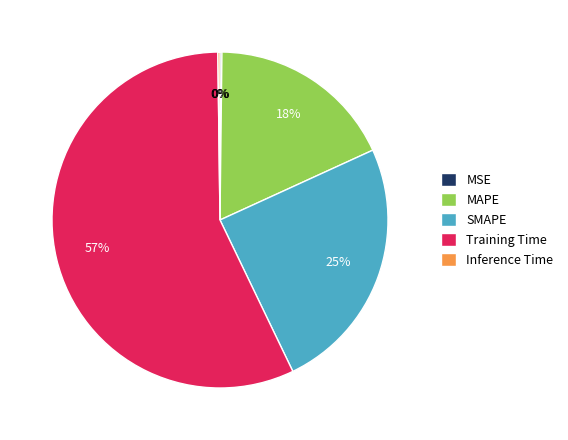

What is the majority slice?

Training Time